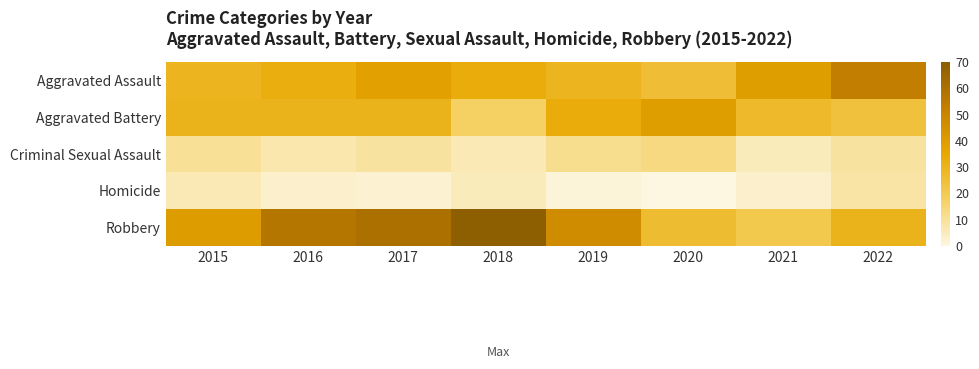

Rank the series by their maximum value, from highest to lowest.

Robbery, Aggravated Assault, Aggravated Battery, Criminal Sexual Assault, Homicide